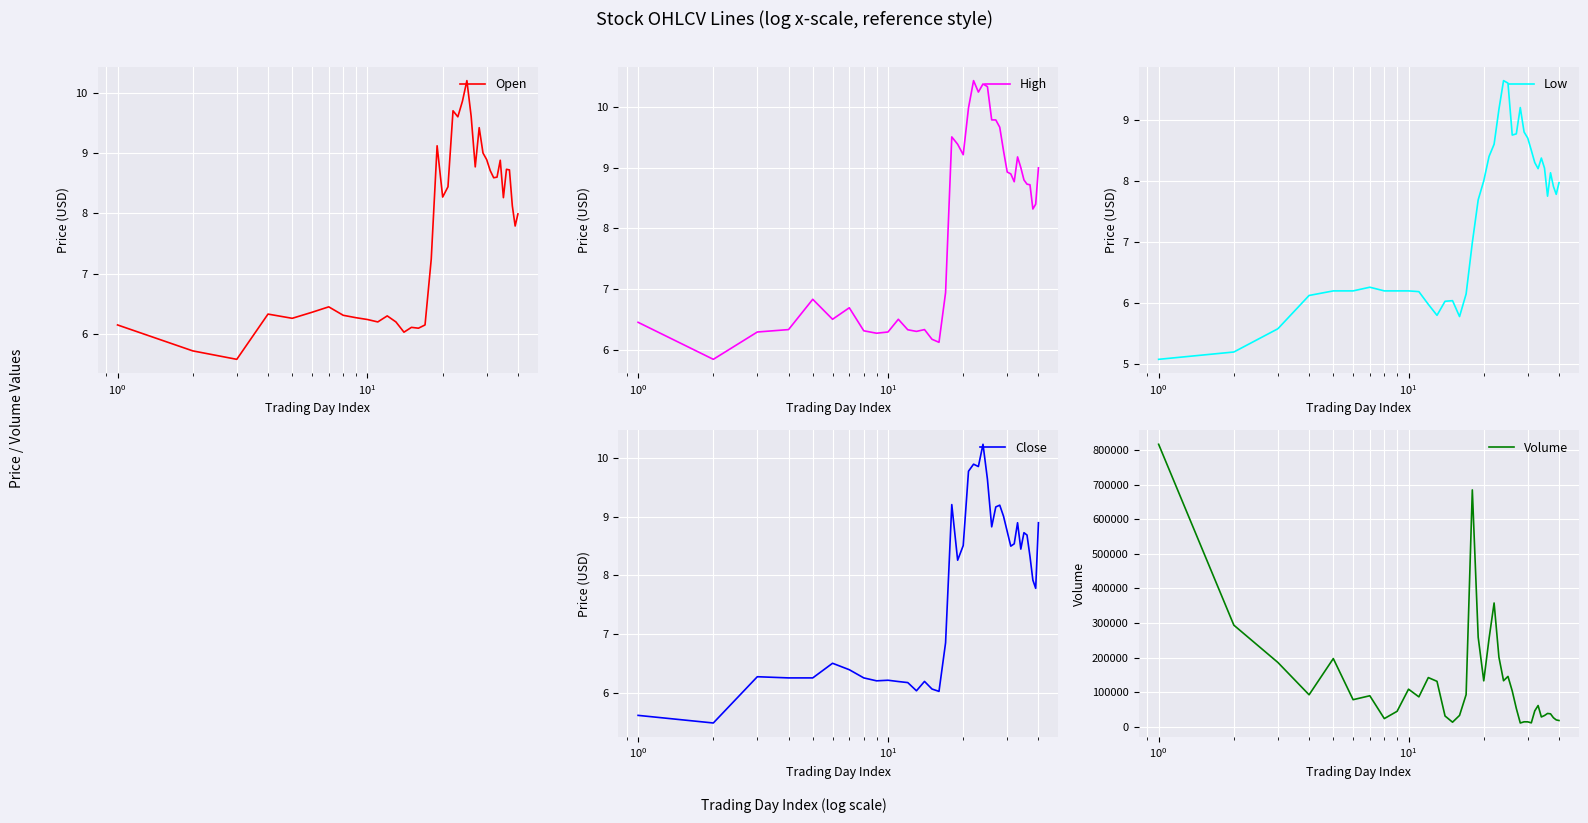

What is the highest value of the Open series?

10.2